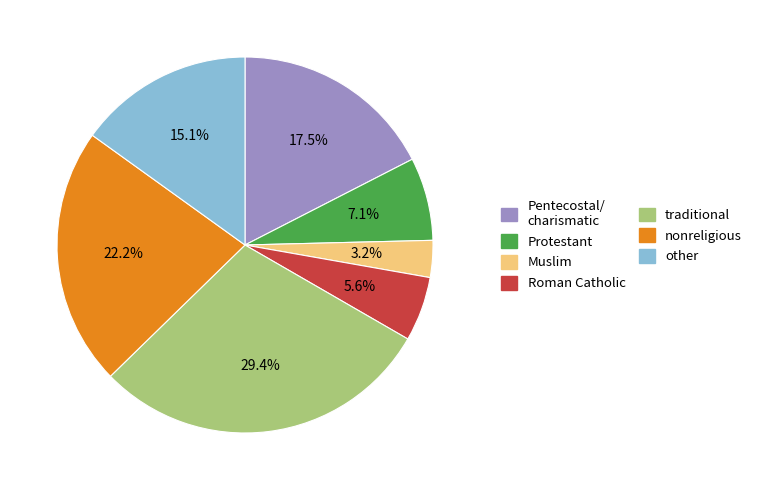

Which category has the biggest portion of the pie?

traditional